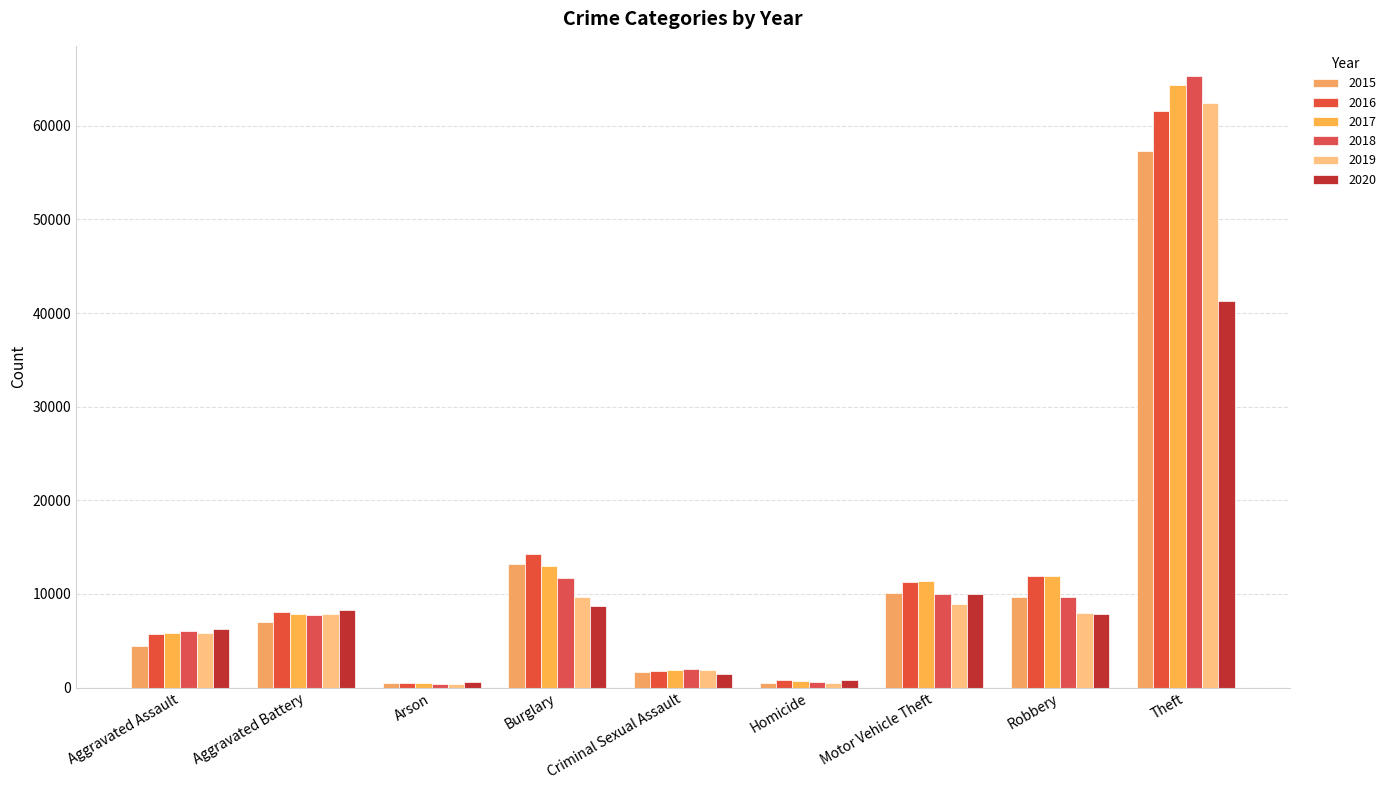

At which label does 2015 reach its peak?

Theft